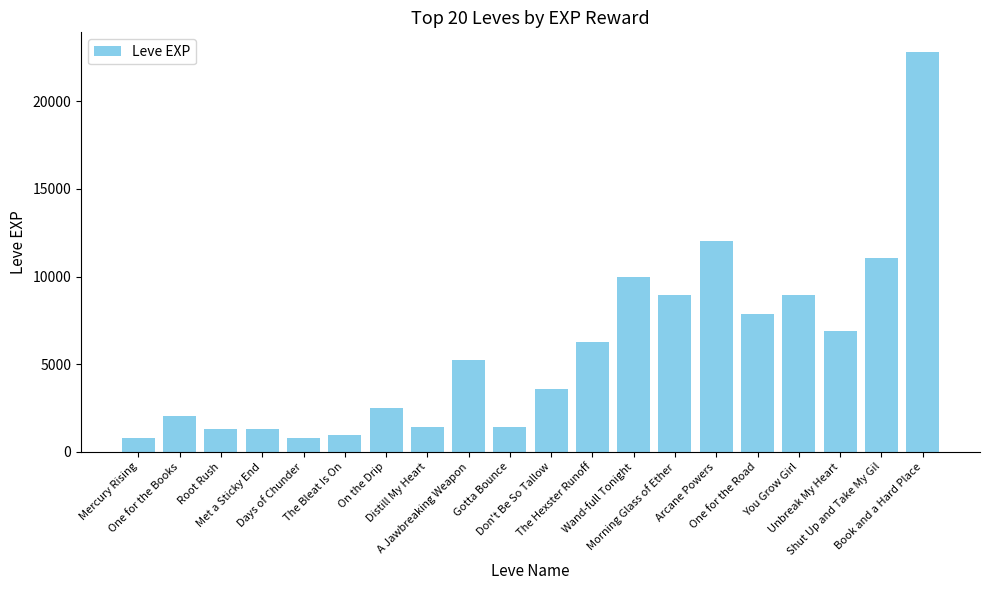

The value at Wand-full Tonight is 9990. True or false?

True